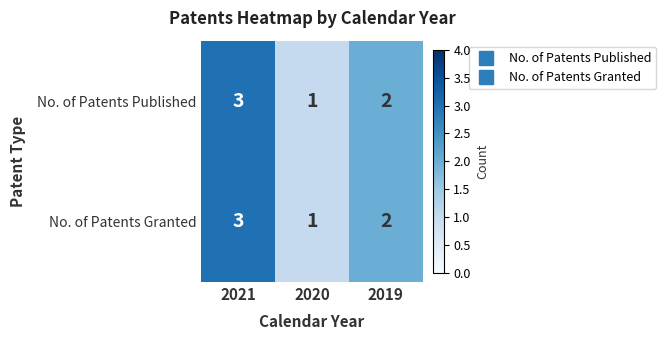

Which category has the lowest value across all series?

2020